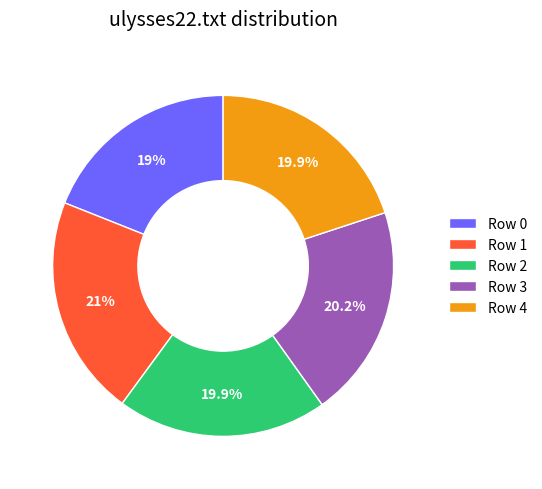

Count the number of slices in the pie.

5